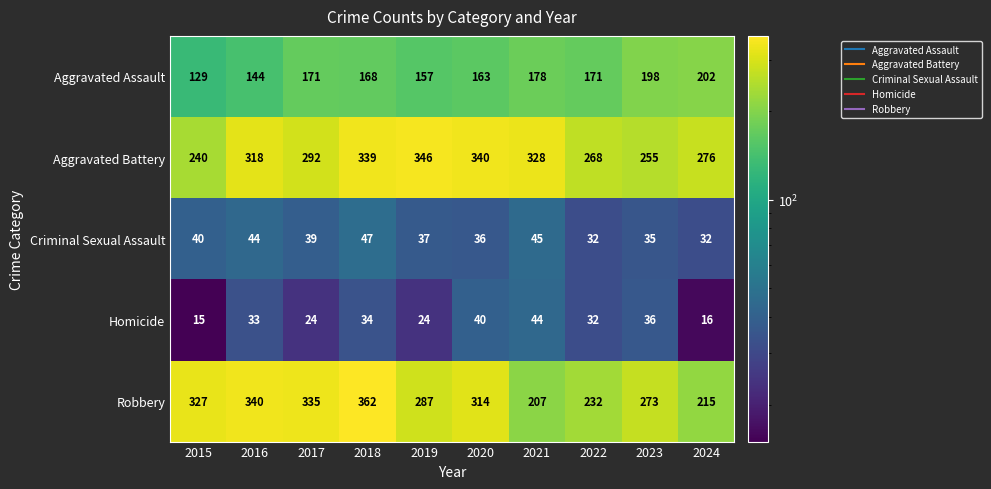

What is the maximum value shown in the chart?

362